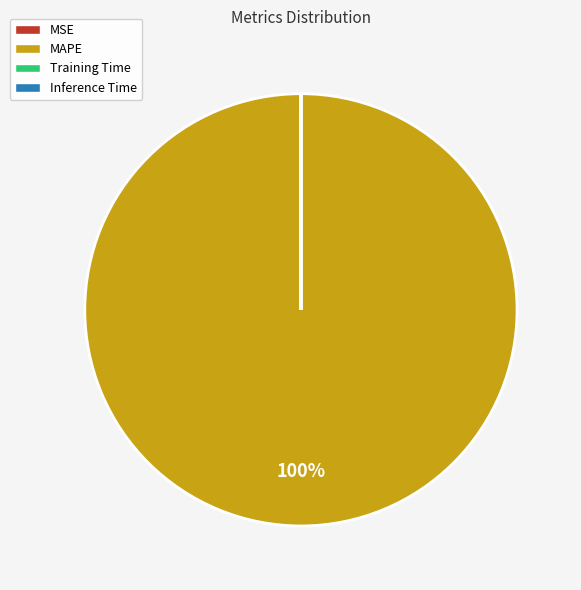

To the nearest percent, what is the average slice percentage?

25%